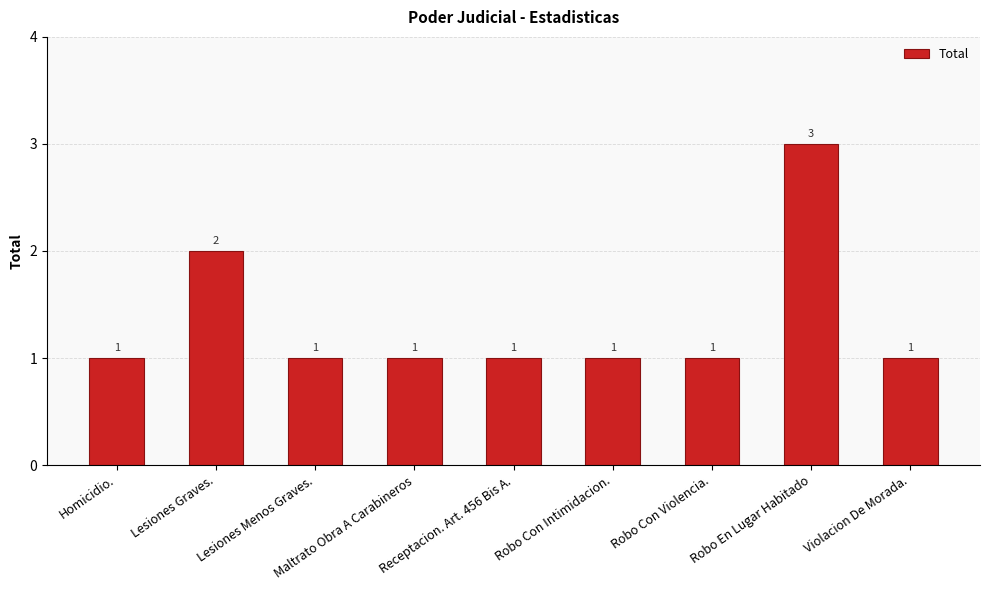

What is the greatest value displayed?

3